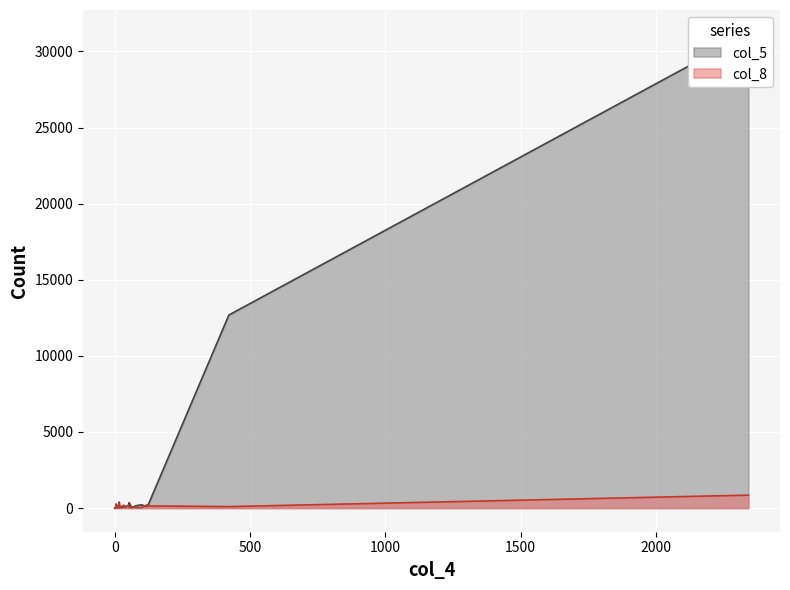

Is the value of col_5 at 11 greater than the value of col_8 at 21?

Yes